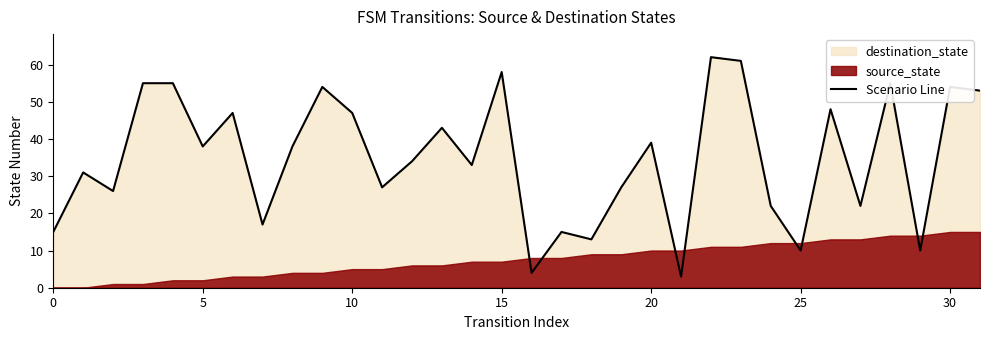

The Scenario Line series shows 68 at 5. True or false?

False